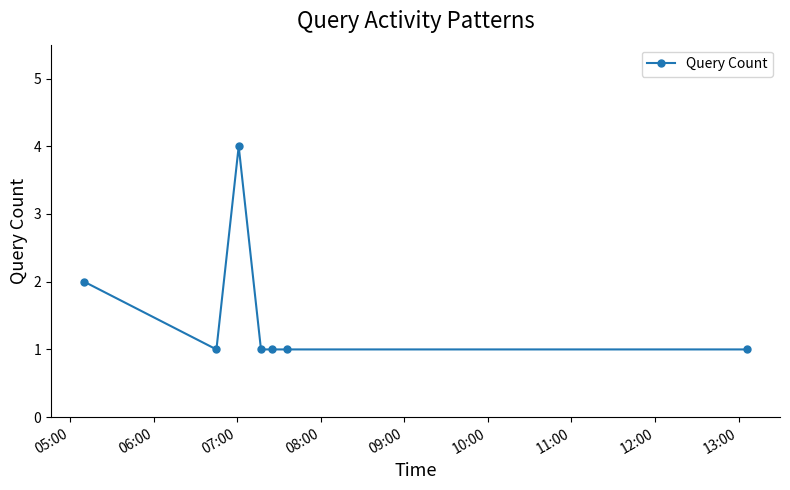

Reading right to left, extract all data points from this chart.

1	1	1	1	4	1	2